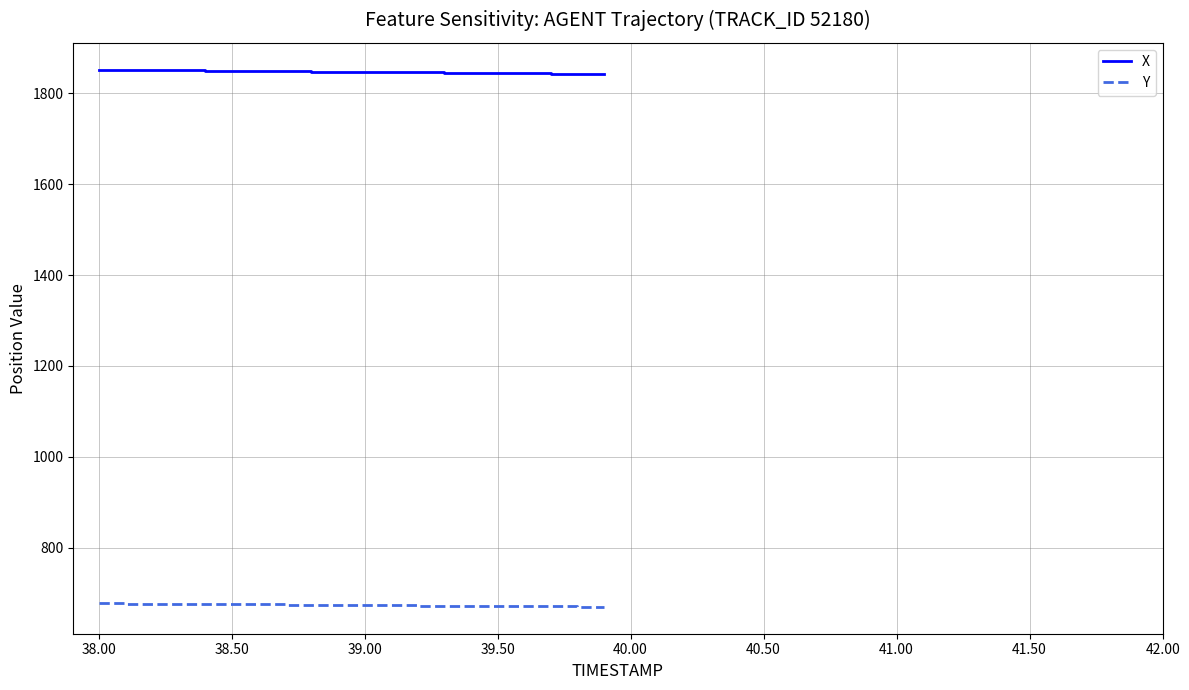

Rank the series by their maximum value, from highest to lowest.

X, Y